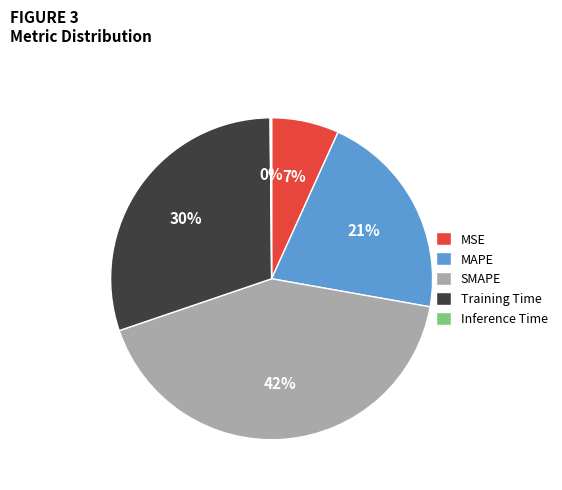

Which slice is the largest?

SMAPE